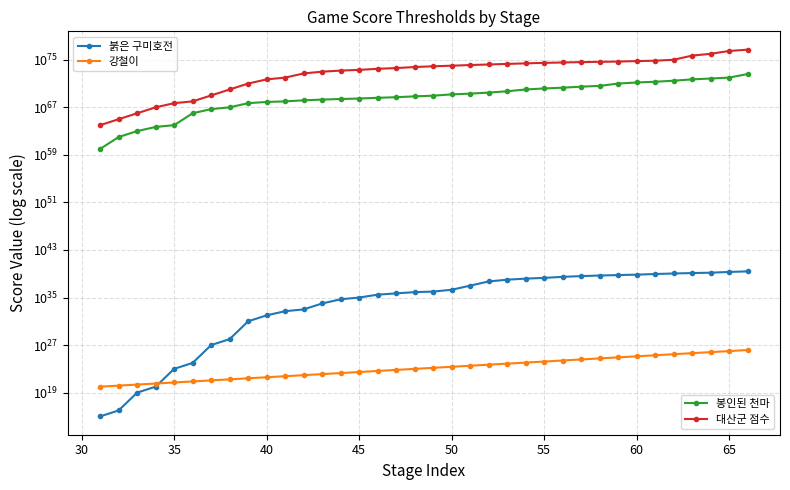

What is the minimum value for 봉인된 천마?

999999999999999949387135297074018866963645011013410073083904